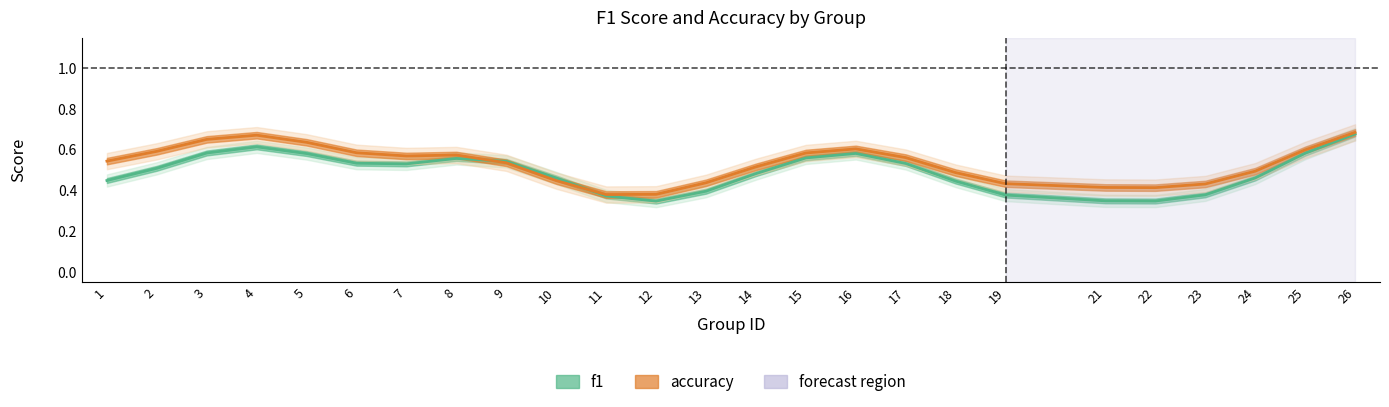

Is the value of f1 at 15 greater than the value of accuracy at 11?

Yes